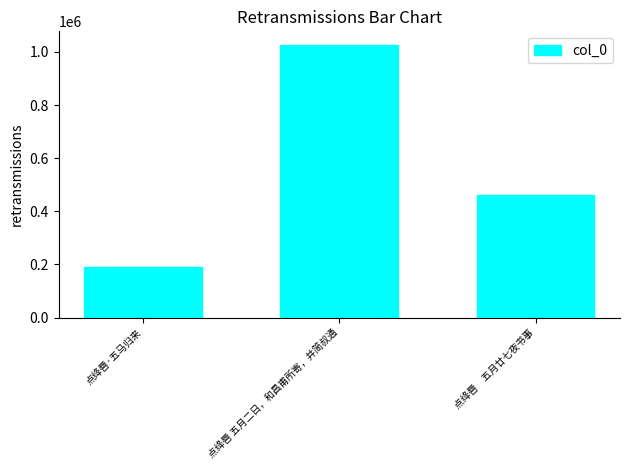

Reading left to right, list all the values displayed in this chart.

点绛唇·五马归来=189261	点绛唇 五月二日，和昌甫所寄，并简叔通=1025999	点绛唇　五月廿七夜书事=460509